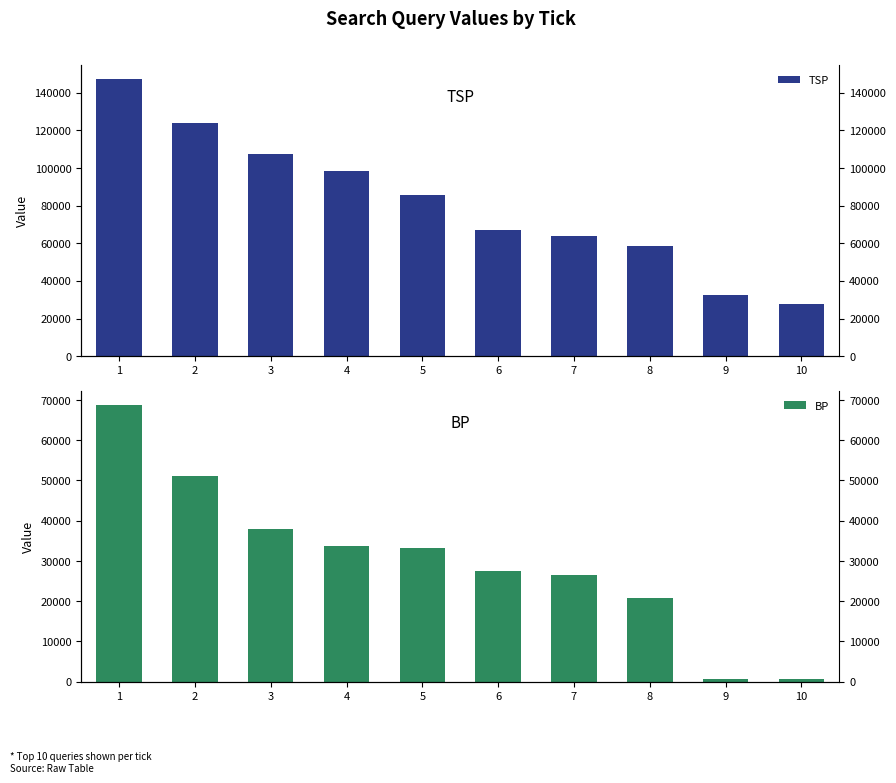

Which category has the highest value in the TSP series?

1